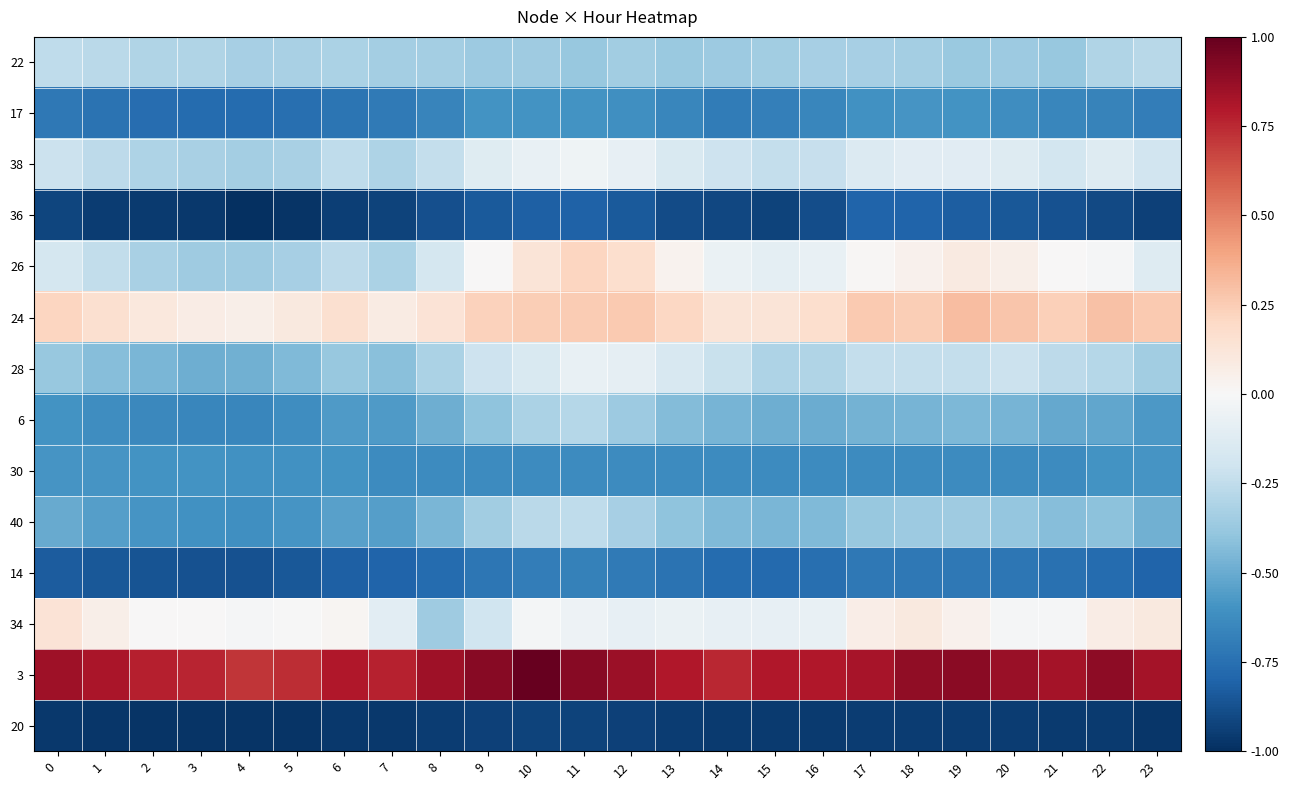

How many series are shown in this chart?

14